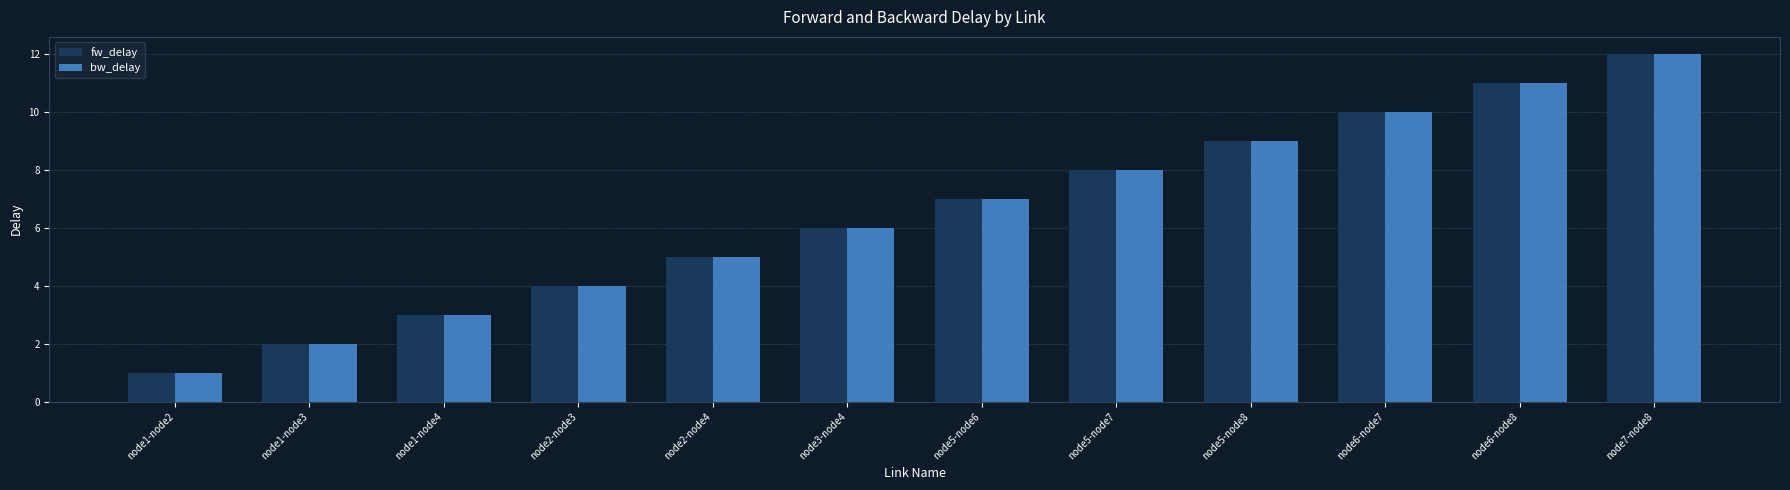

List the labels in order of fw_delay value, smallest first.

node1-node2, node1-node3, node1-node4, node2-node3, node2-node4, node3-node4, node5-node6, node5-node7, node5-node8, node6-node7, node6-node8, node7-node8